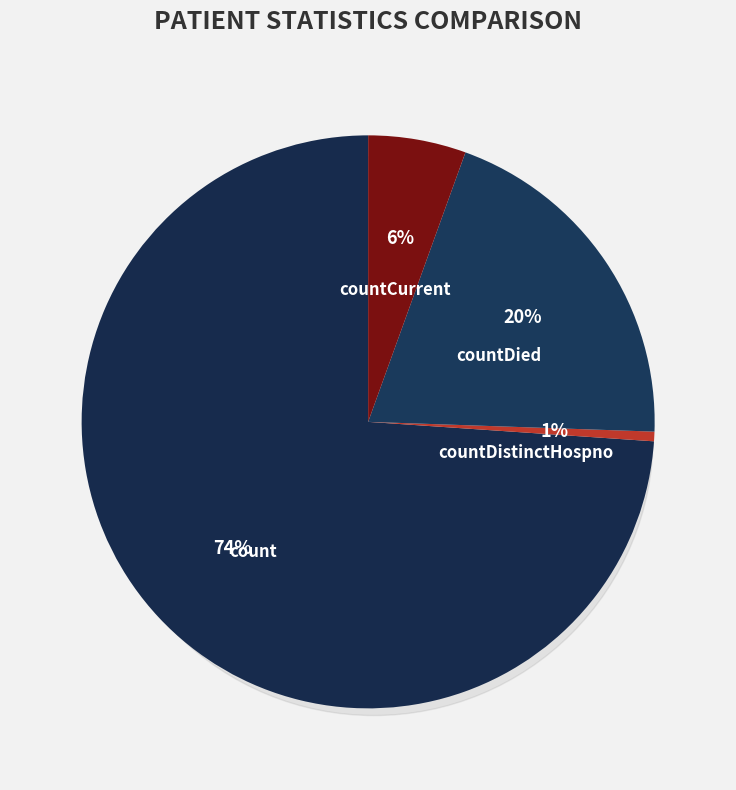

How many slices are in this pie chart?

4